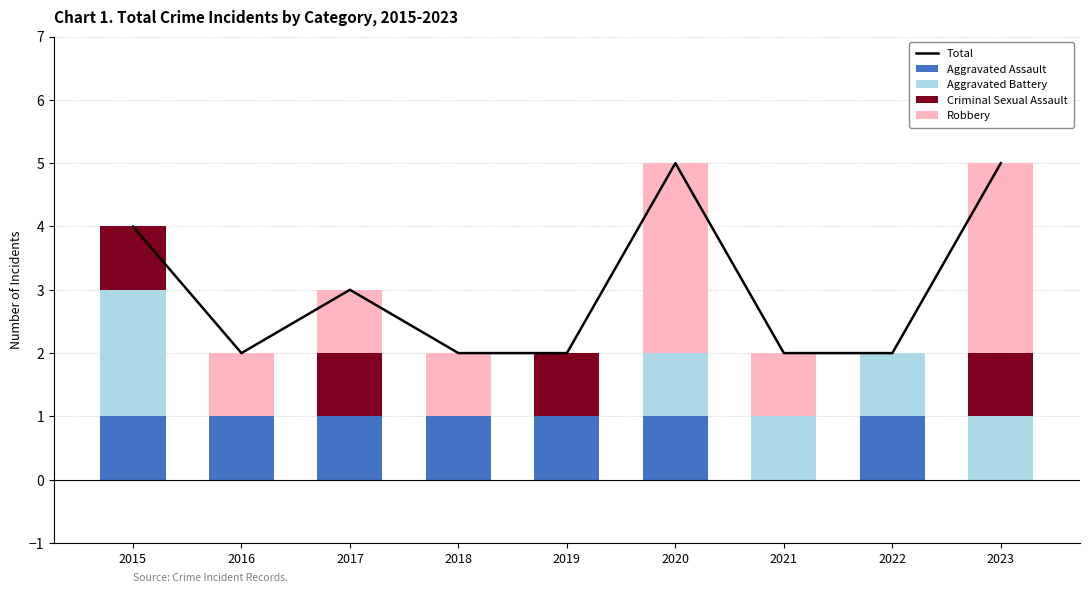

Is the value of Robbery at 2020 greater than the value of Total at 2023?

No